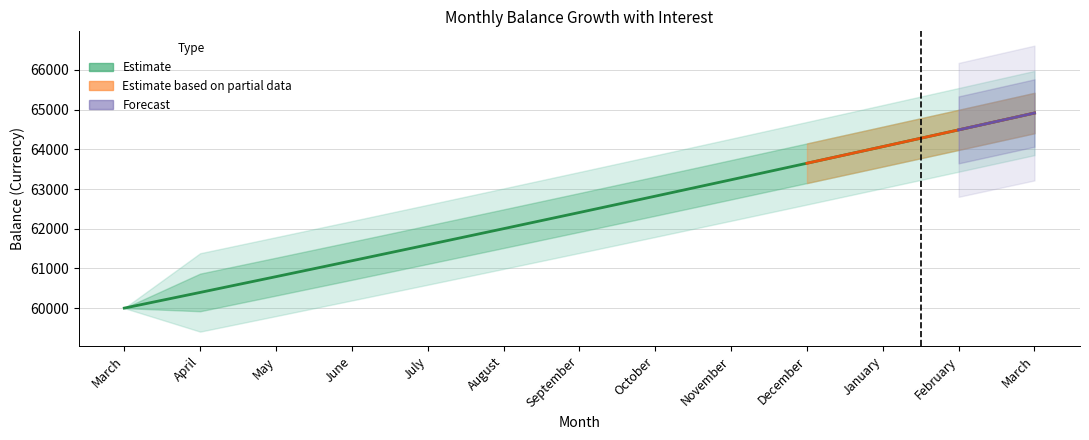

Rank the categories by value from lowest to highest.

March, April, May, June, July, August, September, October, November, December, January, February, March